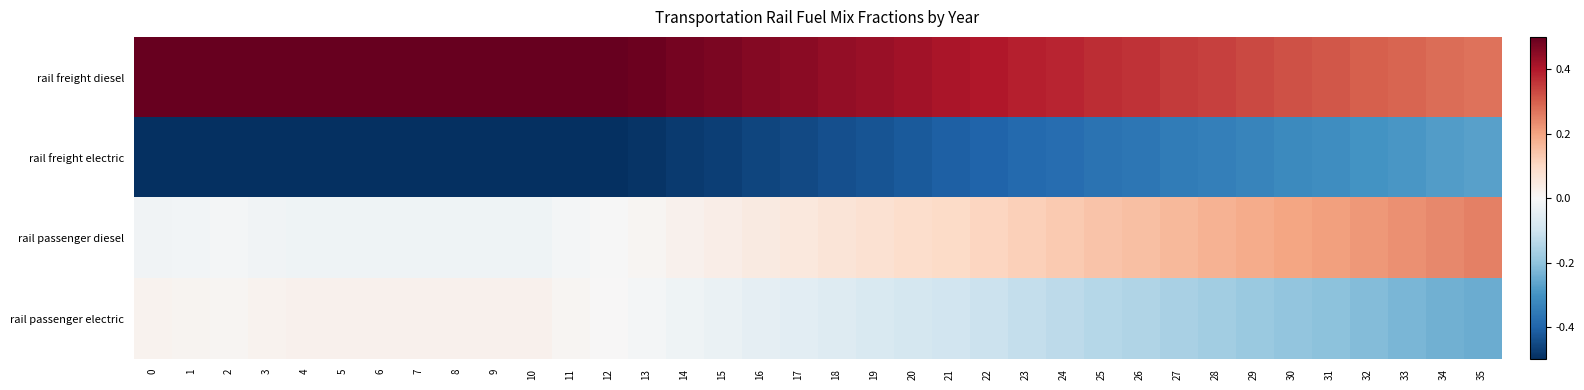

Reading right to left, extract all data points from this chart.

rail freight diesel: 35=0.3	34=0.3	33=0.3	32=0.3	31=0.3	30=0.3	29=0.3	28=0.3	27=0.3	26=0.4	25=0.4	24=0.4	23=0.4	22=0.4	21=0.4	20=0.4	19=0.4	18=0.4	17=0.4	16=0.5	15=0.5	14=0.5	13=0.5	12=0.5	11=0.5	10=0.5	9=0.5	8=0.5	7=0.5	6=0.5	5=0.5	4=0.5	3=0.5	2=0.5	1=0.5	0=0.5
rail freight electric: 35=-0.3	34=-0.3	33=-0.3	32=-0.3	31=-0.3	30=-0.3	29=-0.3	28=-0.3	27=-0.3	26=-0.4	25=-0.4	24=-0.4	23=-0.4	22=-0.4	21=-0.4	20=-0.4	19=-0.4	18=-0.4	17=-0.5	16=-0.5	15=-0.5	14=-0.5	13=-0.5	12=-0.5	11=-0.5	10=-0.5	9=-0.5	8=-0.5	7=-0.5	6=-0.5	5=-0.5	4=-0.5	3=-0.5	2=-0.5	1=-0.5	0=-0.5
rail passenger diesel: 35=0.2	34=0.2	33=0.2	32=0.2	31=0.2	30=0.2	29=0.2	28=0.2	27=0.2	26=0.2	25=0.1	24=0.1	23=0.1	22=0.1	21=0.1	20=0.1	19=0.1	18=0.1	17=0.1	16=0.0	15=0.0	14=0.0	13=0.0	12=-0.0	11=-0.0	10=-0.0	9=-0.0	8=-0.0	7=-0.0	6=-0.0	5=-0.0	4=-0.0	3=-0.0	2=-0.0	1=-0.0	0=-0.0
rail passenger electric: 35=-0.2	34=-0.2	33=-0.2	32=-0.2	31=-0.2	30=-0.2	29=-0.2	28=-0.2	27=-0.2	26=-0.2	25=-0.1	24=-0.1	23=-0.1	22=-0.1	21=-0.1	20=-0.1	19=-0.1	18=-0.1	17=-0.1	16=-0.0	15=-0.0	14=-0.0	13=-0.0	12=0.0	11=0.0	10=0.0	9=0.0	8=0.0	7=0.0	6=0.0	5=0.0	4=0.0	3=0.0	2=0.0	1=0.0	0=0.0